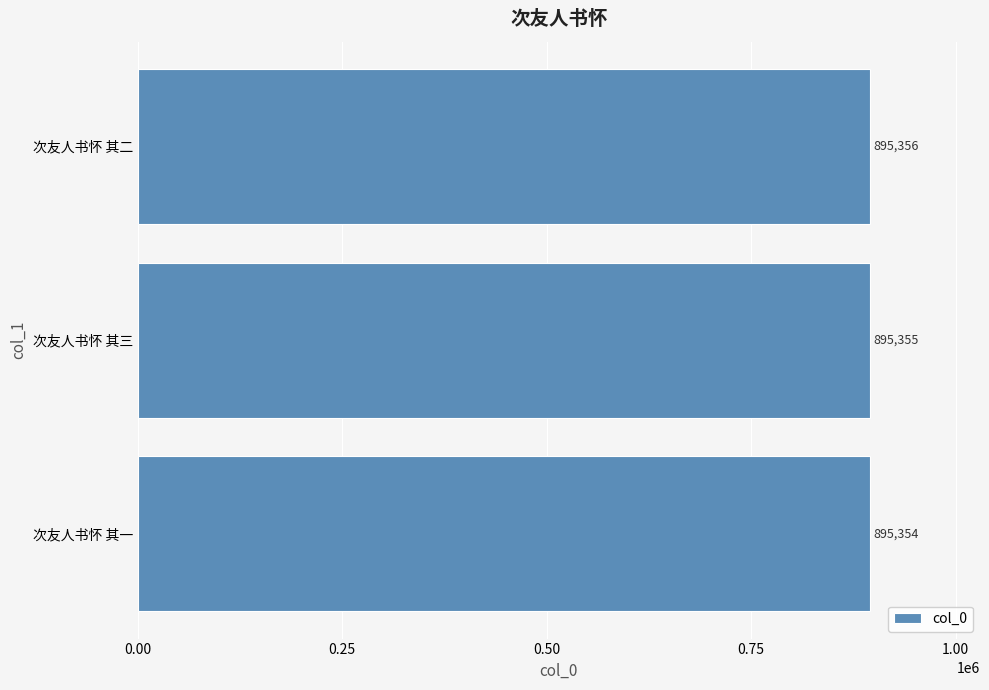

At which label is the value closest to 895355?

次友人书怀 其三